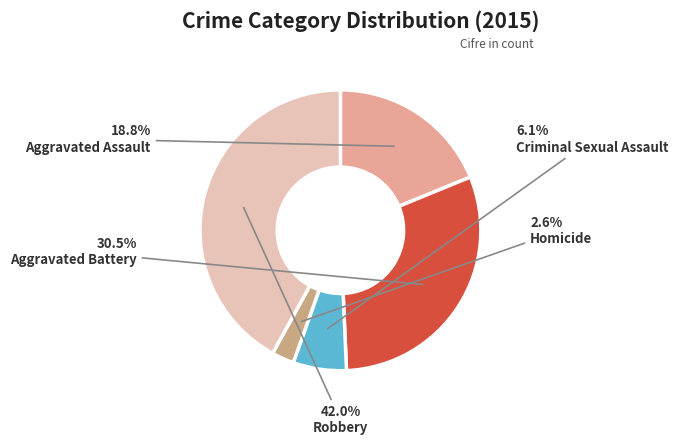

How many segments does this pie chart have?

5